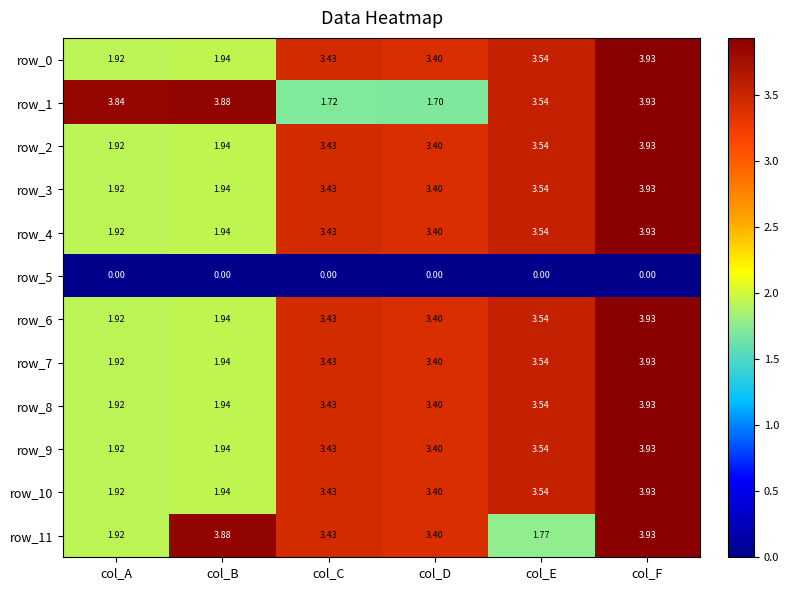

Which category has the lowest value in the row_1 series?

col_D